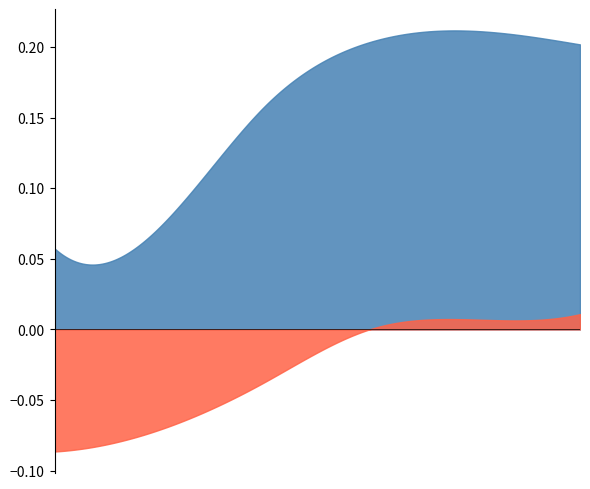

How many lines are shown in the chart?

2